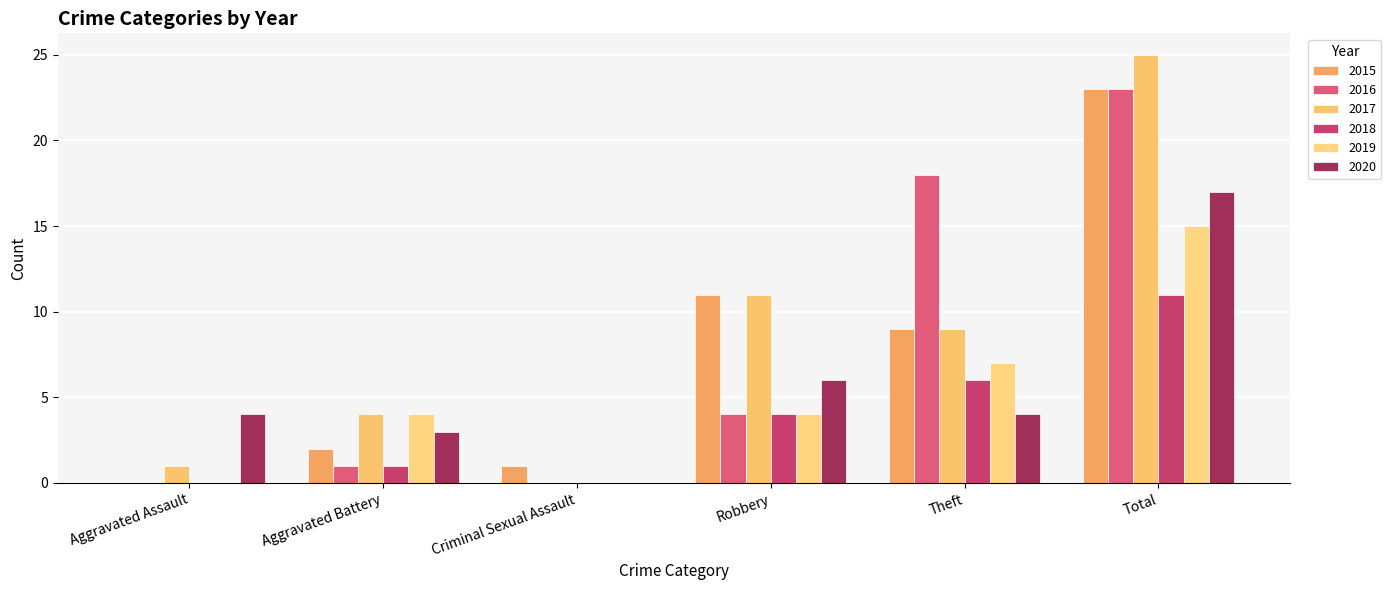

Is the value of 2020 at Theft greater than the value of 2017 at Aggravated Battery?

No